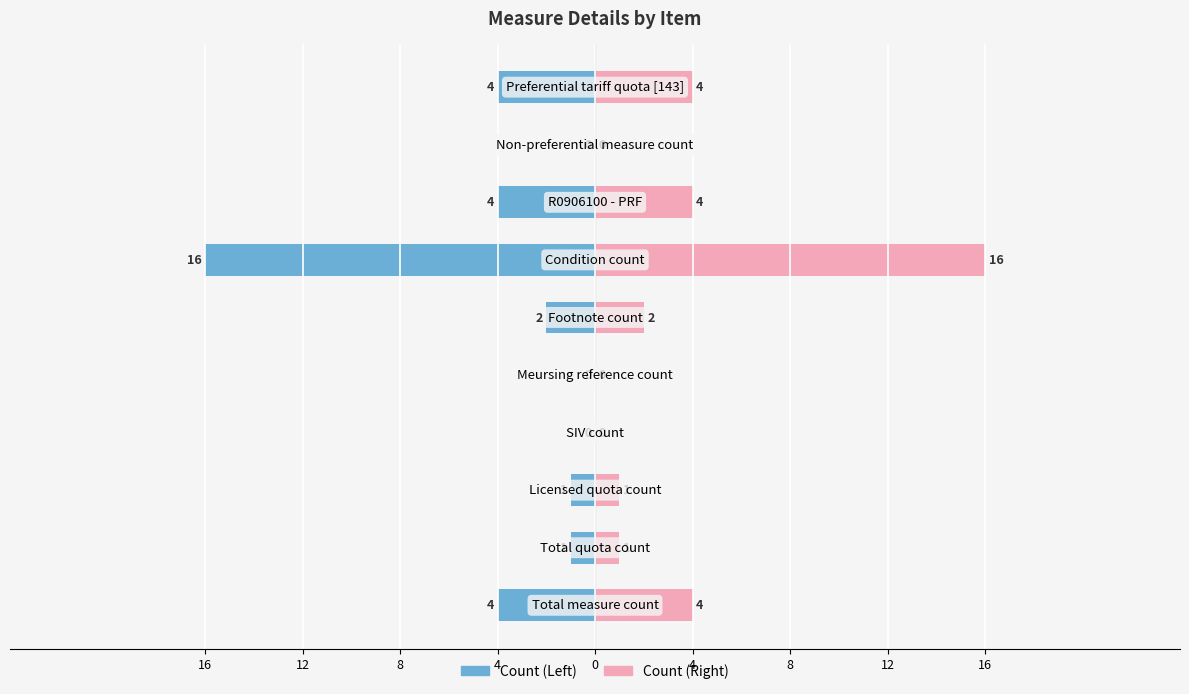

Reading left to right, list all the values displayed in this chart.

Count (Left): -4	-1	-1	0	0	-2	-16	-4	0	-4
Count (Right): 4	1	1	0	0	2	16	4	0	4